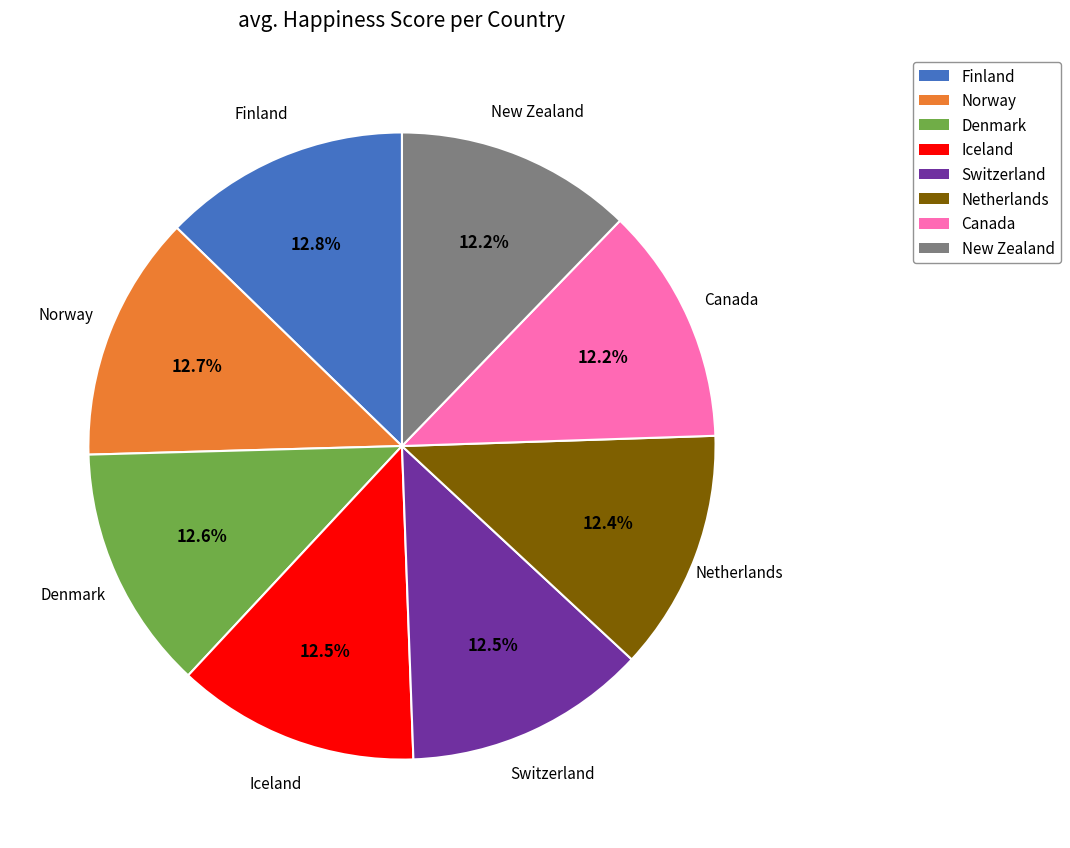

What is the ratio of the value at Canada to the value at New Zealand?

1.0